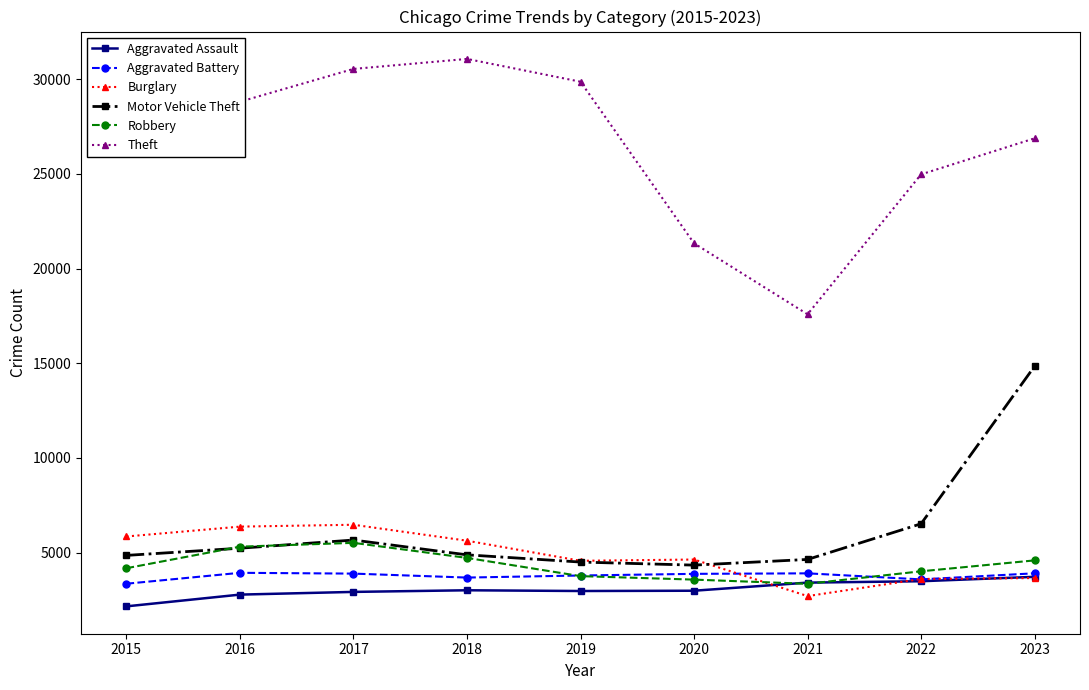

Which series changed the most between 2019 and 2023?

Motor Vehicle Theft